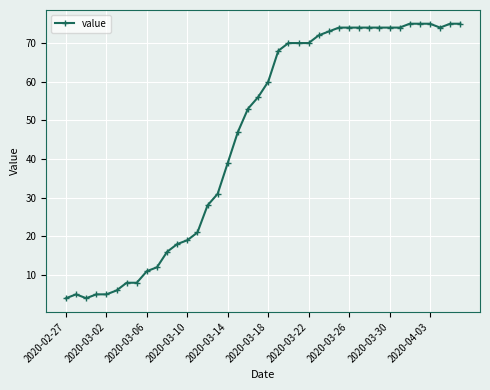

What is the greatest value displayed?

75